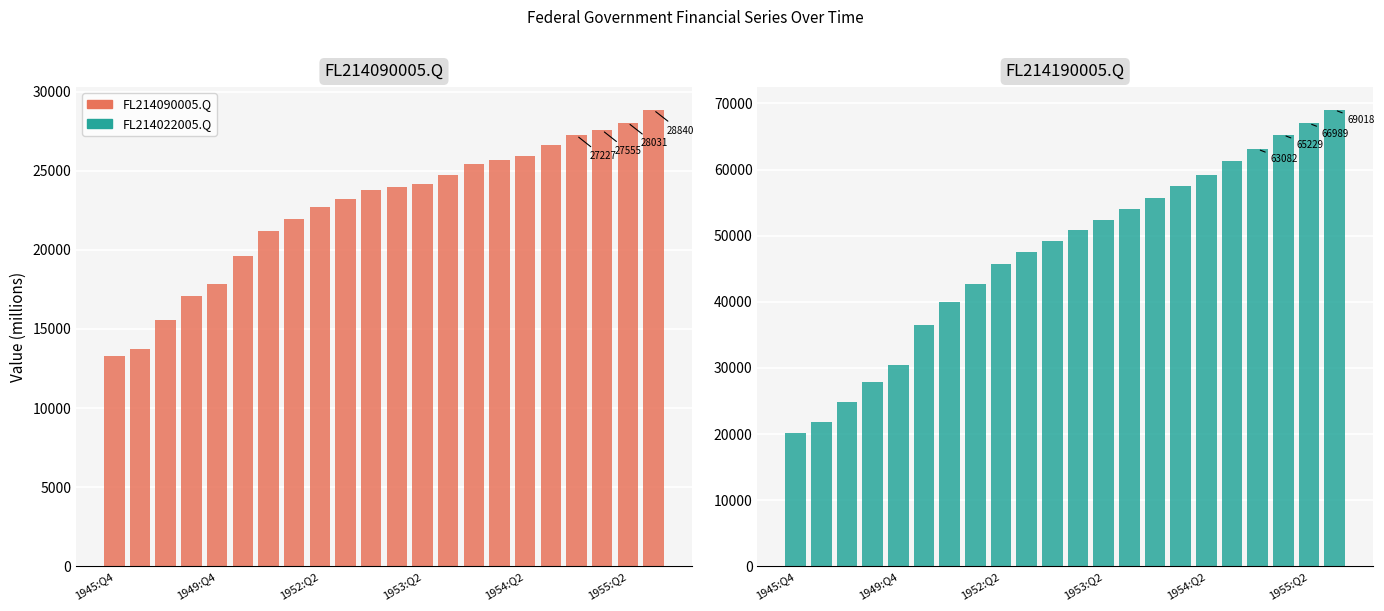

Between 8 and 21, which is larger?

21